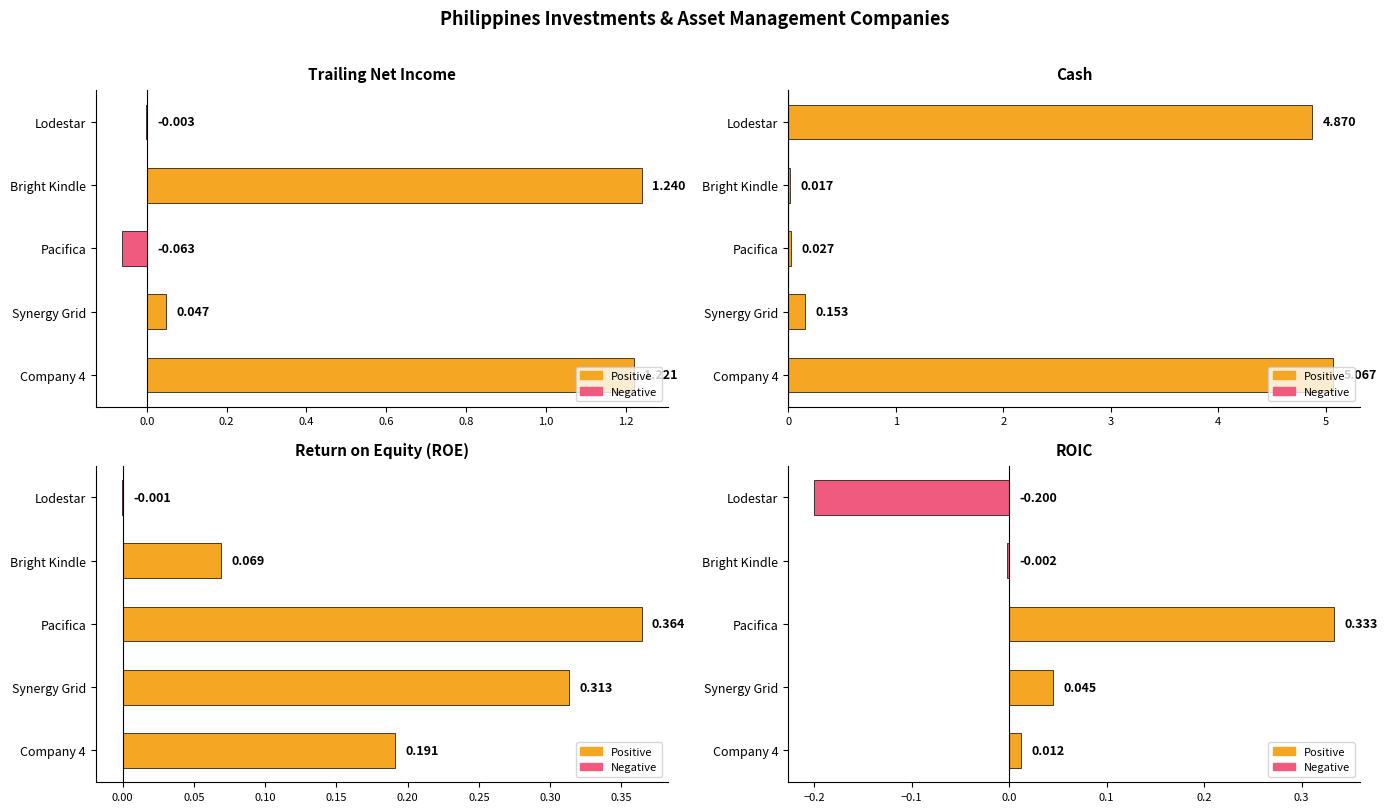

How many groups of bars are there?

5